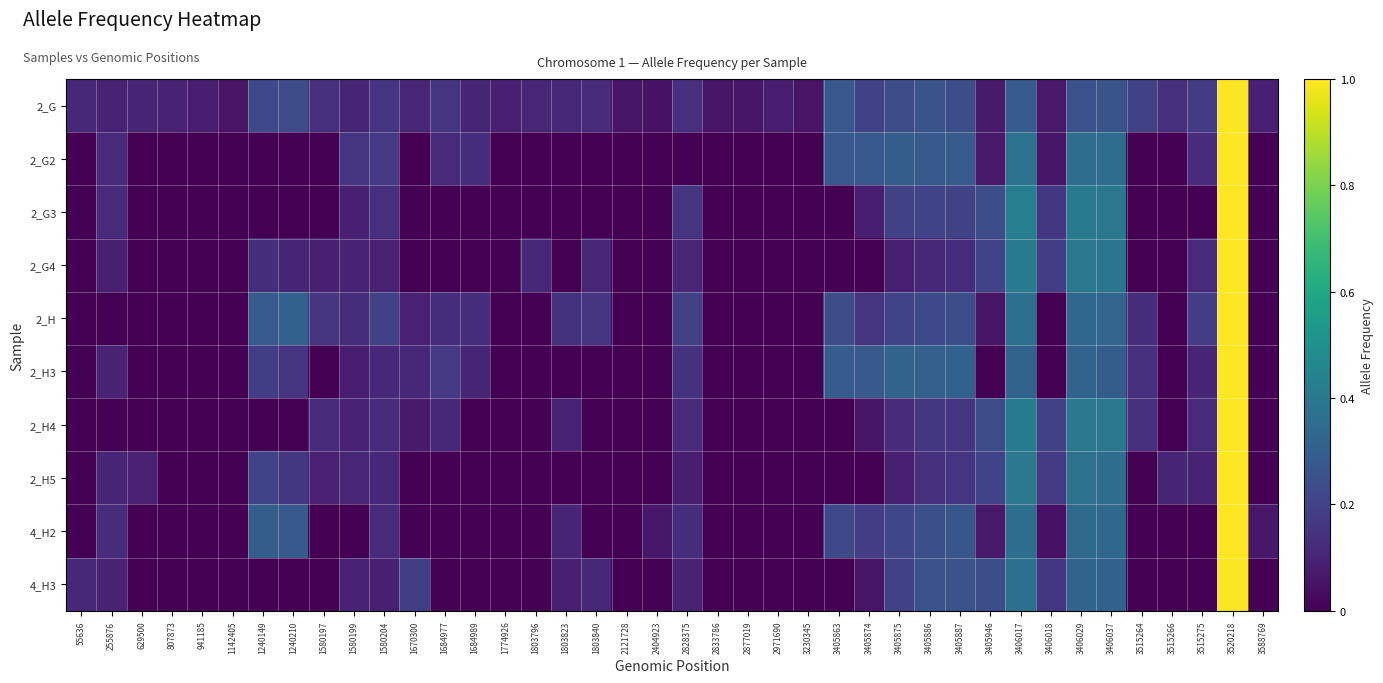

Reading right to left, extract all data points from this chart.

row_0: 0.1	1.0	0.2	0.1	0.2	0.3	0.3	0.1	0.3	0.1	0.2	0.3	0.2	0.2	0.3	0.1	0.1	0.1	0.1	0.1	0.1	0.1	0.1	0.1	0.1	0.1	0.1	0.2	0.1	0.1	0.1	0.1	0.2	0.2	0.1	0.1	0.1	0.1	0.1	0.1
row_1: 0.0	1.0	0.1	0.0	0.0	0.4	0.4	0.1	0.4	0.1	0.3	0.3	0.3	0.3	0.3	0.0	0.0	0.0	0.0	0.0	0.0	0.0	0.0	0.0	0.0	0.0	0.1	0.1	0.0	0.2	0.2	0.0	0.0	0.0	0.0	0.0	0.0	0.0	0.1	0.0
row_2: 0.0	1.0	0.0	0.0	0.0	0.4	0.4	0.2	0.4	0.2	0.2	0.2	0.2	0.1	0.0	0.0	0.0	0.0	0.0	0.1	0.0	0.0	0.0	0.0	0.0	0.0	0.0	0.0	0.0	0.1	0.1	0.0	0.0	0.0	0.0	0.0	0.0	0.0	0.1	0.0
row_3: 0.0	1.0	0.1	0.0	0.0	0.4	0.4	0.2	0.4	0.2	0.1	0.1	0.1	0.0	0.0	0.0	0.0	0.0	0.0	0.1	0.0	0.0	0.1	0.0	0.1	0.0	0.0	0.0	0.0	0.1	0.1	0.1	0.1	0.1	0.0	0.0	0.0	0.0	0.1	0.0
row_4: 0.0	1.0	0.2	0.0	0.1	0.3	0.3	0.0	0.4	0.1	0.2	0.2	0.2	0.1	0.2	0.0	0.0	0.0	0.0	0.2	0.0	0.0	0.2	0.1	0.0	0.0	0.1	0.1	0.1	0.2	0.1	0.2	0.3	0.3	0.0	0.0	0.0	0.0	0.0	0.0
row_5: 0.0	1.0	0.1	0.0	0.1	0.3	0.3	0.0	0.3	0.0	0.3	0.3	0.3	0.3	0.3	0.0	0.0	0.0	0.0	0.1	0.0	0.0	0.0	0.0	0.0	0.0	0.1	0.2	0.1	0.1	0.1	0.0	0.2	0.2	0.0	0.0	0.0	0.0	0.1	0.0
row_6: 0.0	1.0	0.1	0.0	0.1	0.4	0.4	0.2	0.4	0.2	0.2	0.2	0.1	0.1	0.0	0.0	0.0	0.0	0.0	0.1	0.0	0.0	0.0	0.1	0.0	0.0	0.0	0.1	0.1	0.1	0.1	0.1	0.0	0.0	0.0	0.0	0.0	0.0	0.0	0.0
row_7: 0.0	1.0	0.1	0.1	0.0	0.4	0.4	0.2	0.4	0.2	0.1	0.1	0.1	0.0	0.0	0.0	0.0	0.0	0.0	0.1	0.0	0.0	0.0	0.0	0.0	0.0	0.0	0.0	0.0	0.1	0.1	0.1	0.2	0.2	0.0	0.0	0.0	0.1	0.1	0.0
row_8: 0.1	1.0	0.0	0.0	0.0	0.3	0.3	0.0	0.4	0.1	0.3	0.2	0.2	0.2	0.2	0.0	0.0	0.0	0.0	0.1	0.1	0.0	0.0	0.1	0.0	0.0	0.0	0.0	0.0	0.1	0.0	0.0	0.3	0.3	0.0	0.0	0.0	0.0	0.1	0.0
row_9: 0.0	1.0	0.0	0.0	0.0	0.3	0.3	0.2	0.4	0.2	0.2	0.3	0.2	0.1	0.0	0.0	0.0	0.0	0.0	0.1	0.0	0.0	0.1	0.1	0.0	0.0	0.0	0.0	0.2	0.1	0.1	0.0	0.0	0.0	0.0	0.0	0.0	0.0	0.1	0.1